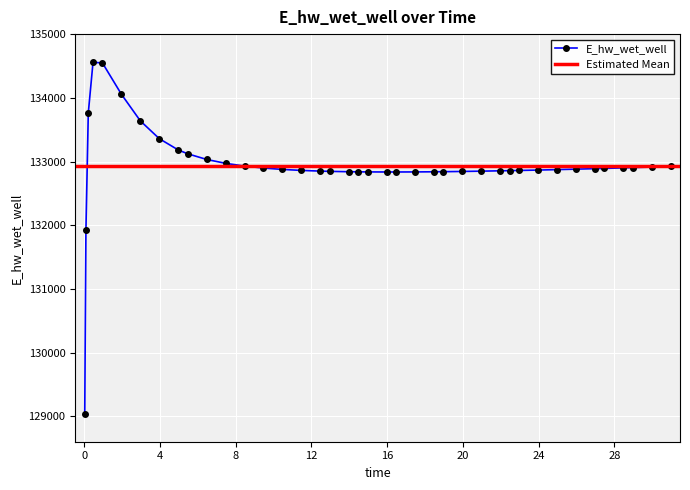

Rank the categories by value from highest to lowest.

0.46875, 0.96875, 1.96875, 0.21875, 2.96875, 3.96875, 4.96875, 5.46875, 6.46875, 7.46875, 8.46875, 30.96875, 29.96875, 28.96875, 28.46875, 9.46875, 27.46875, 26.96875, 25.96875, 10.46875, 24.96875, 23.96875, 11.46875, 22.96875, 22.46875, 21.96875, 12.46875, 20.96875, 12.96875, 19.96875, 18.96875, 13.96875, 18.46875, 14.46875, 14.96875, 17.46875, 15.96875, 16.46875, 0.09375, 0.03125